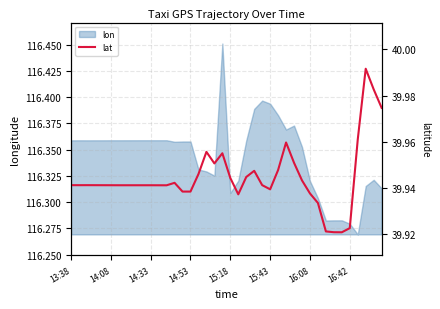

The value of lon at 13:38 is 177.0. True or false?

False